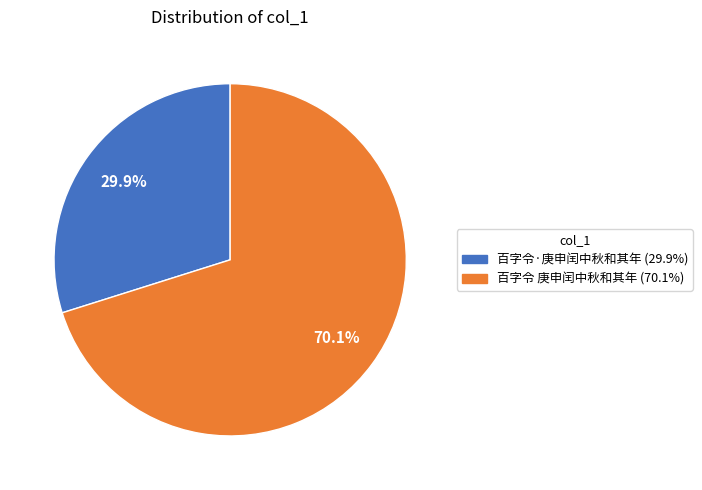

Between 百字令 庚申闰中秋和其年 (70.1%) and 百字令·庚申闰中秋和其年 (29.9%), which is larger?

百字令 庚申闰中秋和其年 (70.1%)